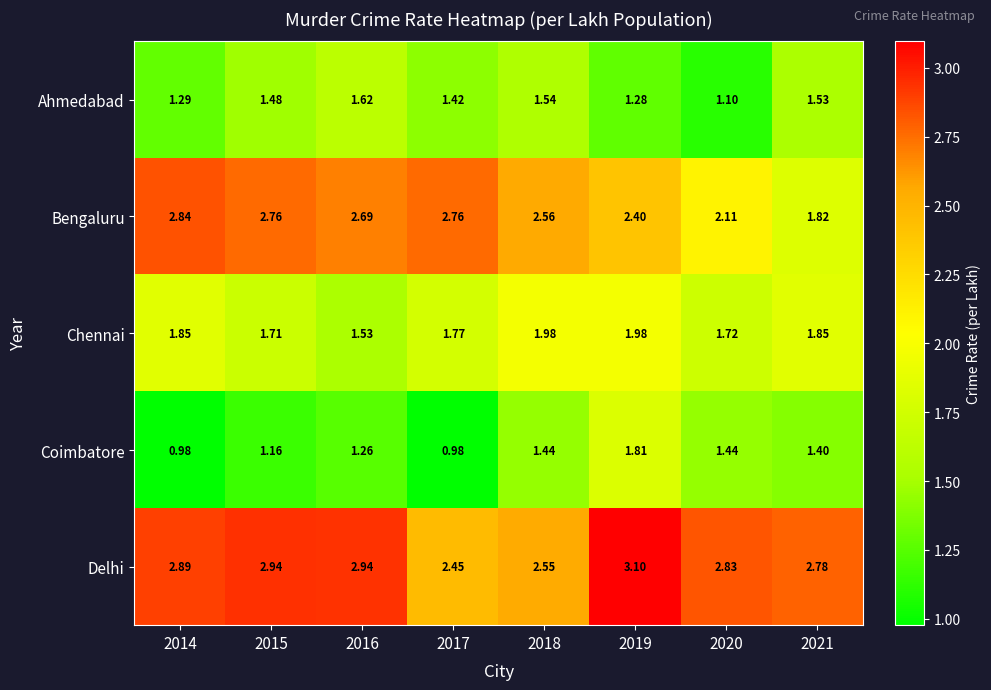

List the series in order of their peak value, lowest first.

Ahmedabad, Coimbatore, Chennai, Bengaluru, Delhi